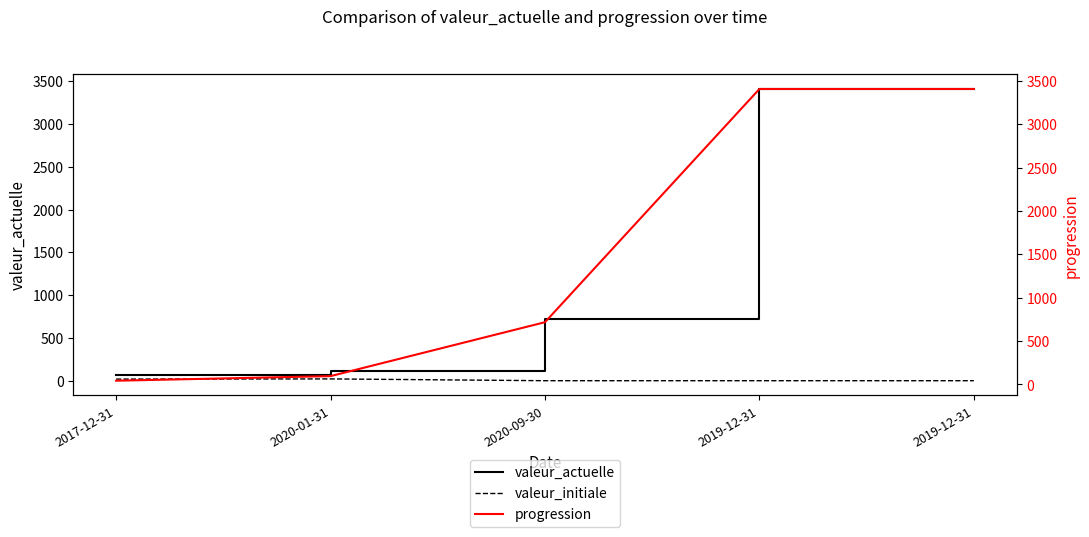

Does the chart have visible grid lines?

No